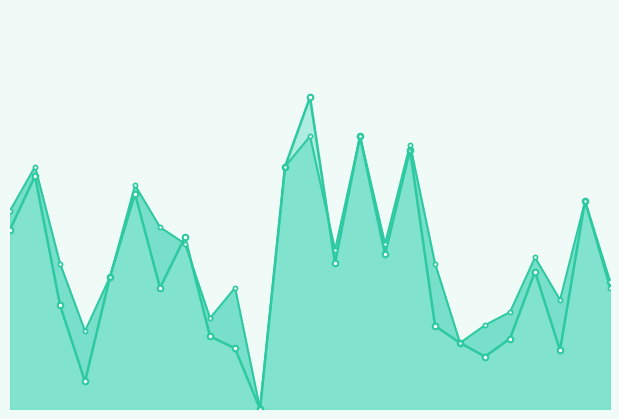

Between 15 and 12, which is larger?

12